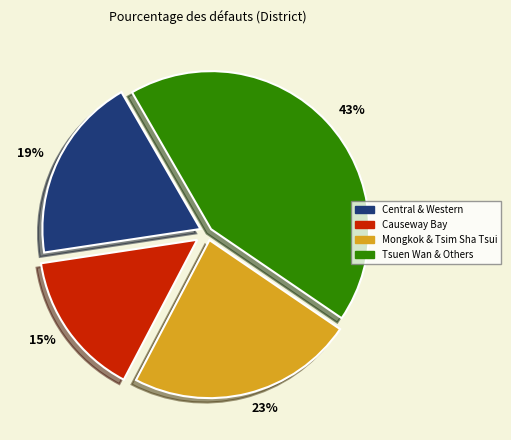

To the nearest percent, what portion does Central & Western represent?

19%